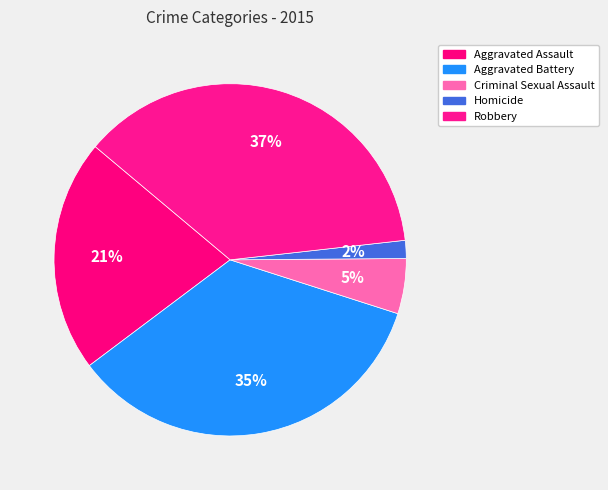

What is the ratio of the value at Homicide to the value at Aggravated Assault?

0.1